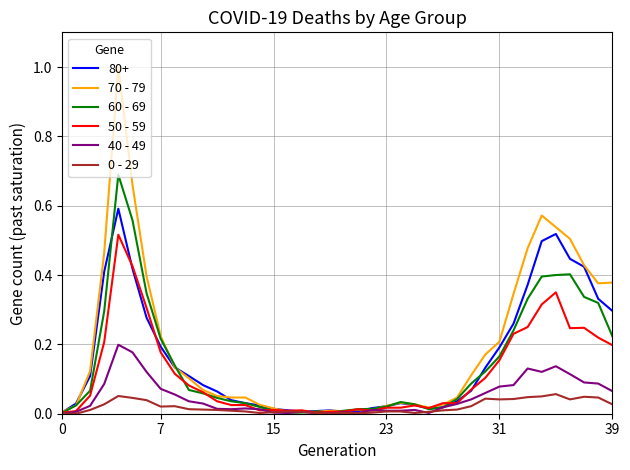

What is the maximum value shown in the chart?

1.0